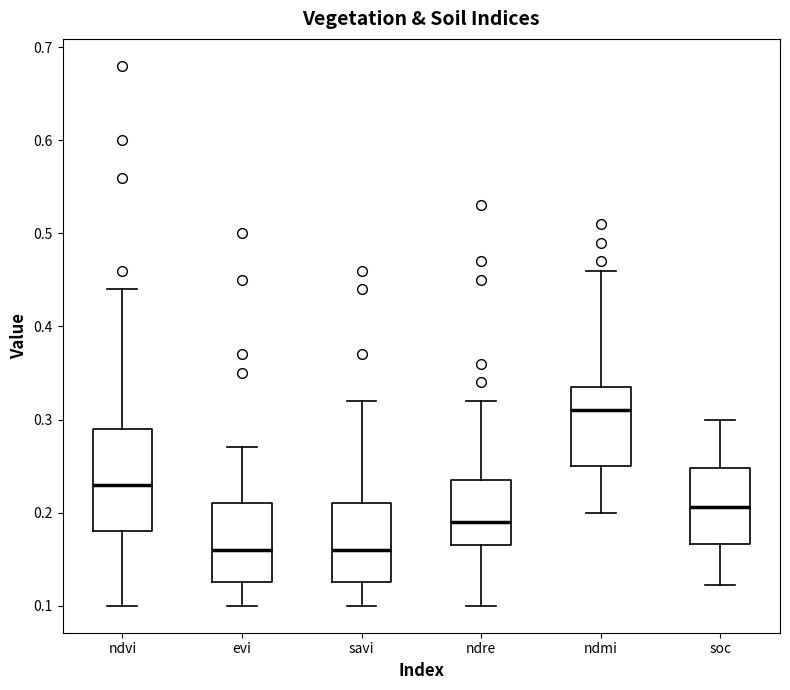

Reading left to right, read every box against the y-axis: the position of its median line, the range the box covers, and the ends of its whiskers. The values are not printed on the chart, so give them approximately, as read against the axis.

ndvi: median 0.23, box 0.18 to 0.29, whiskers 0.10 to 0.44
evi: median 0.16, box 0.13 to 0.21, whiskers 0.10 to 0.27
savi: median 0.16, box 0.13 to 0.21, whiskers 0.10 to 0.32
ndre: median 0.19, box 0.17 to 0.24, whiskers 0.10 to 0.32
ndmi: median 0.31, box 0.25 to 0.34, whiskers 0.20 to 0.46
soc: median 0.21, box 0.17 to 0.25, whiskers 0.12 to 0.30